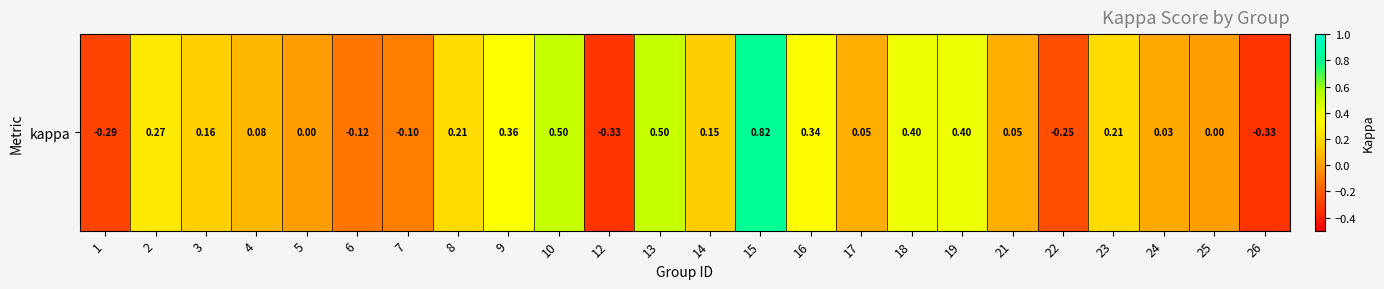

Reading right to left, what are all the values shown in this chart?

-0.3	0.0	0.0	0.2	-0.2	0.0	0.4	0.4	0.0	0.3	0.8	0.2	0.5	-0.3	0.5	0.4	0.2	-0.1	-0.1	0.0	0.1	0.2	0.3	-0.3